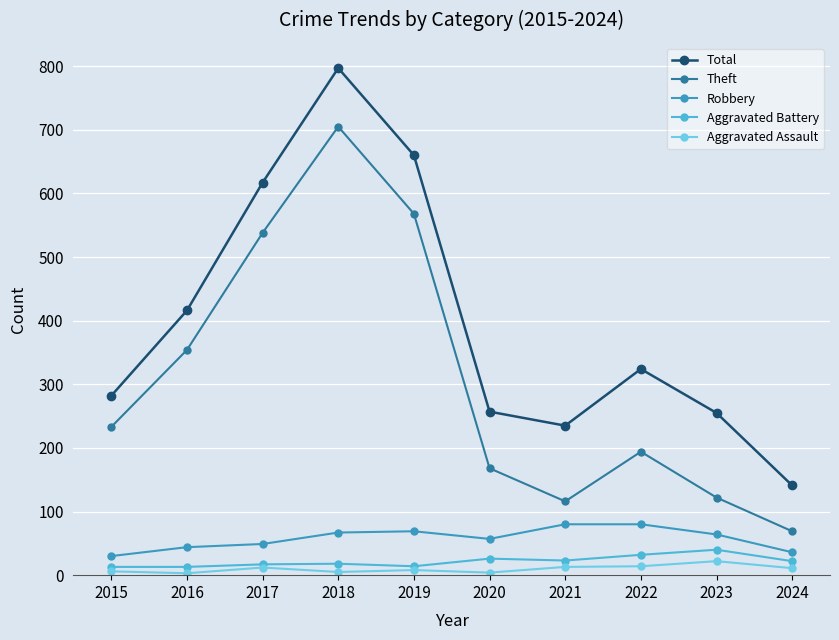

What value does the Theft series have at 2015, to the nearest 100?

200